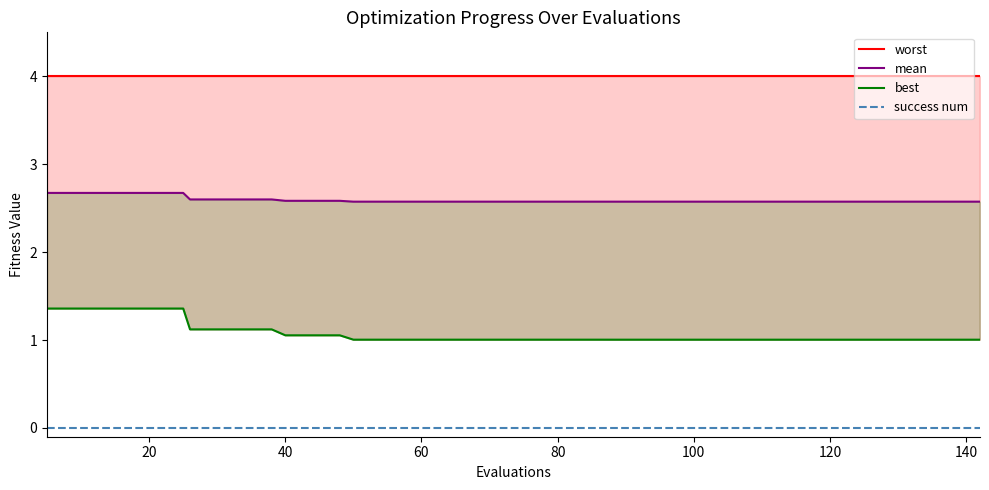

What is the average value of the mean series?

2.6